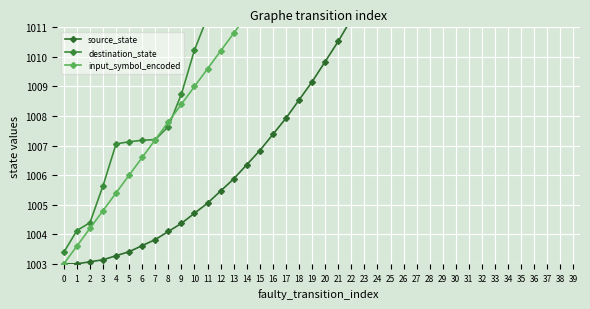

What are all the series names shown in the legend?

source_state, destination_state, input_symbol_encoded